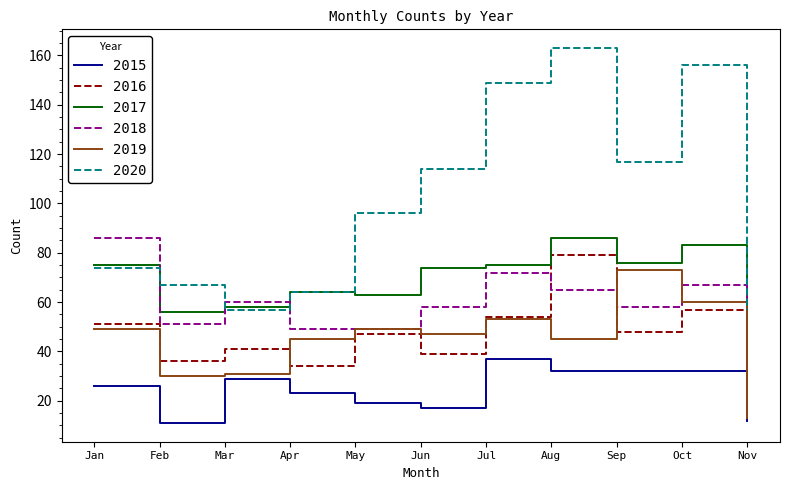

What is the difference between the second highest and second lowest values in the 2016 series?

23